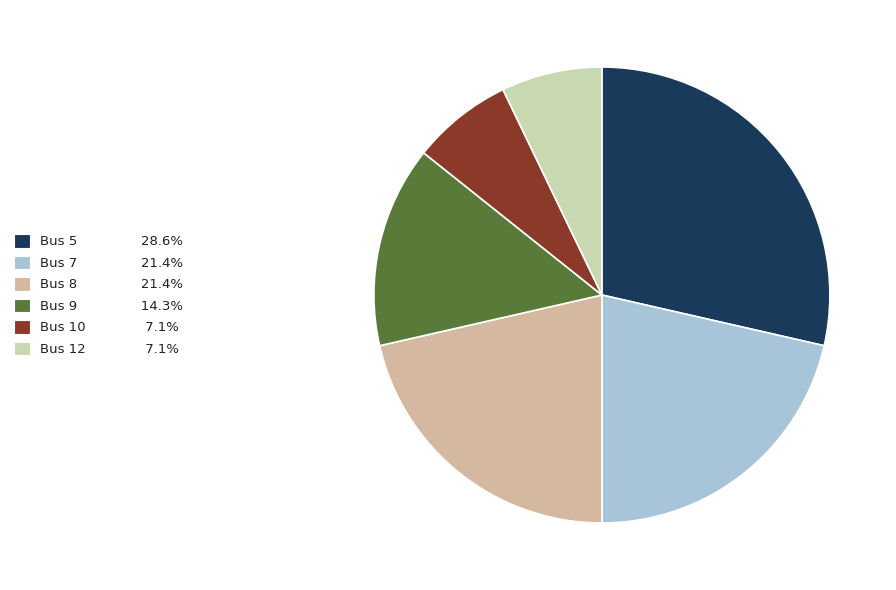

What percentage is the Bus 8 slice, to the nearest percent?

21%